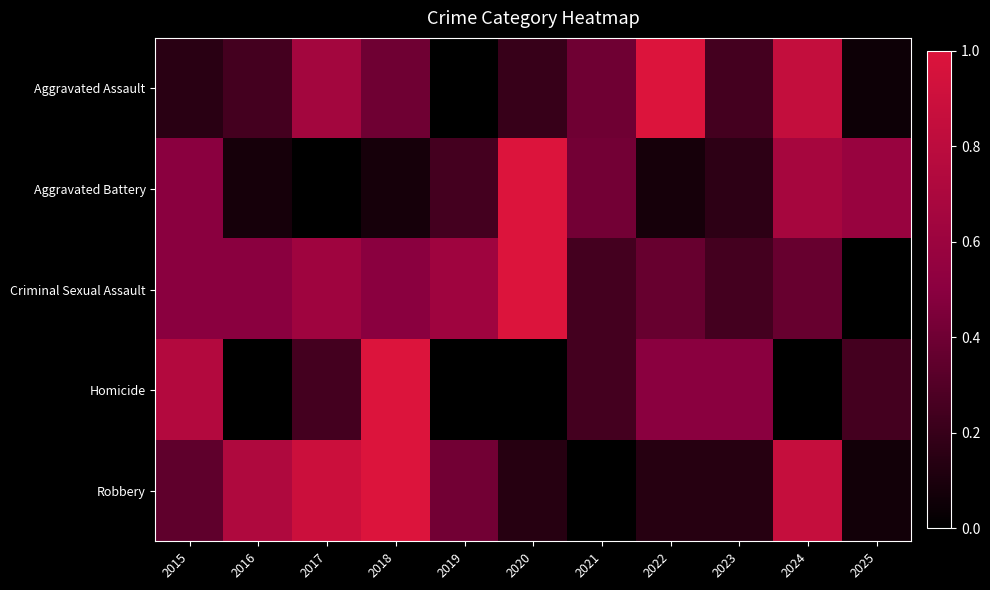

What is the total value across all series at 2025?

1.0